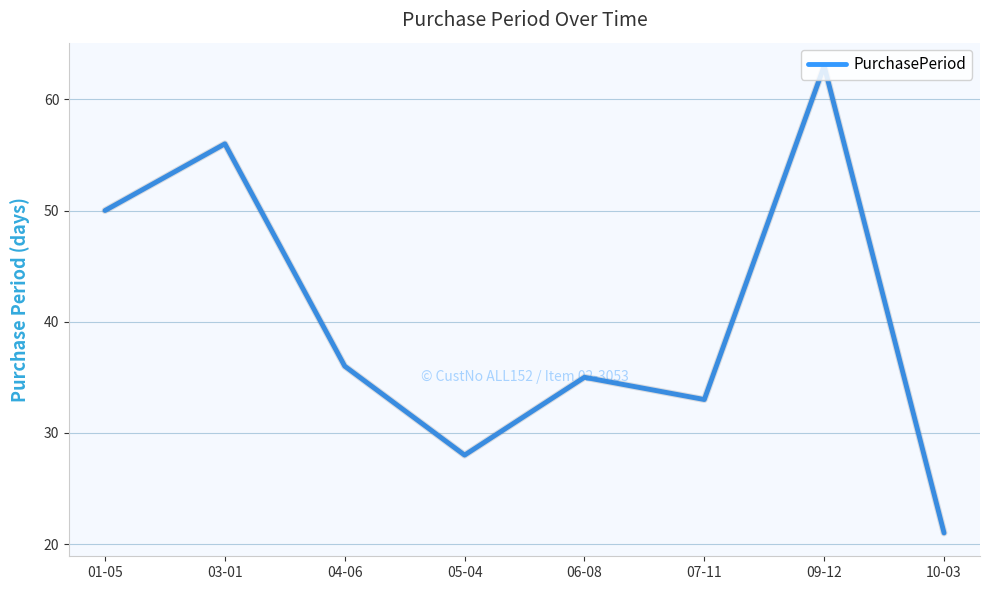

How many categories are shown in the chart?

8